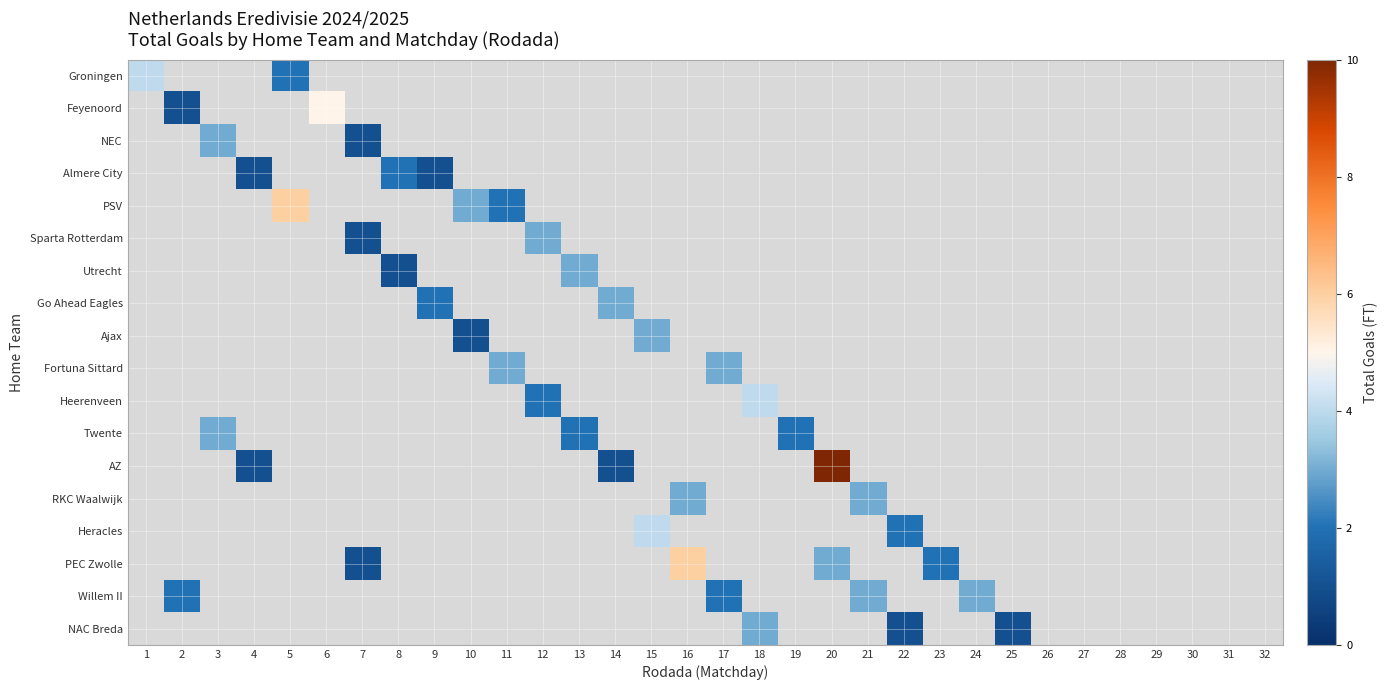

Which has a higher value, 21 or 5?

5